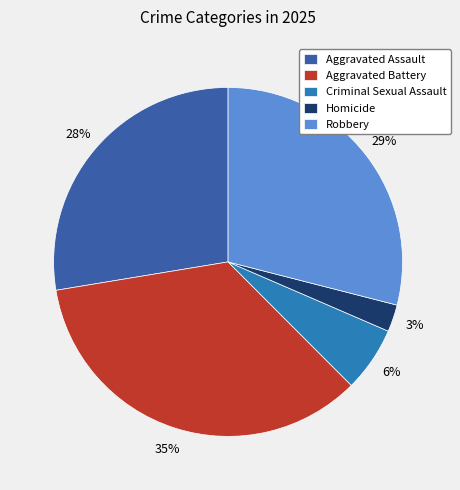

To the nearest percent, what is the average slice percentage?

20%